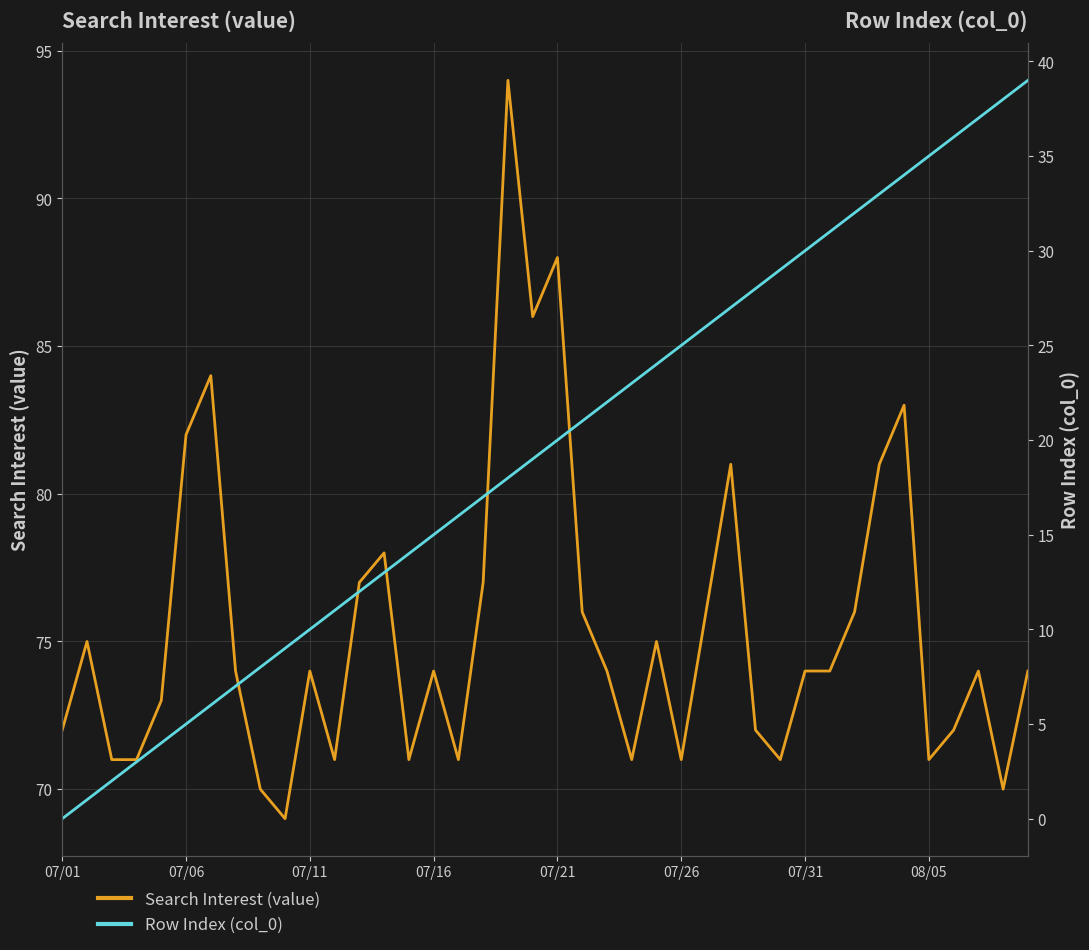

How many values in the Row Index (col_0) series are below 20?

20